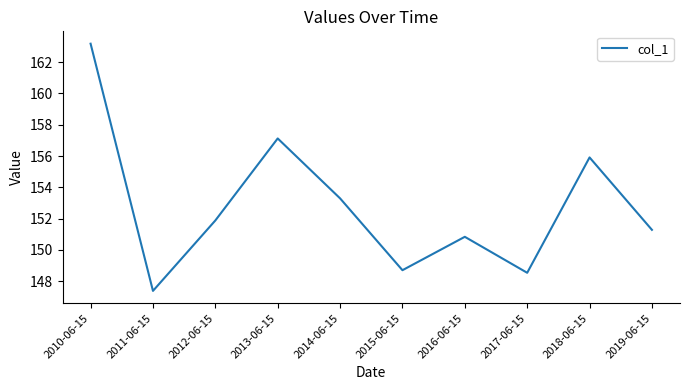

Between 2013-06-15 and 2012-06-15, which is larger?

2013-06-15